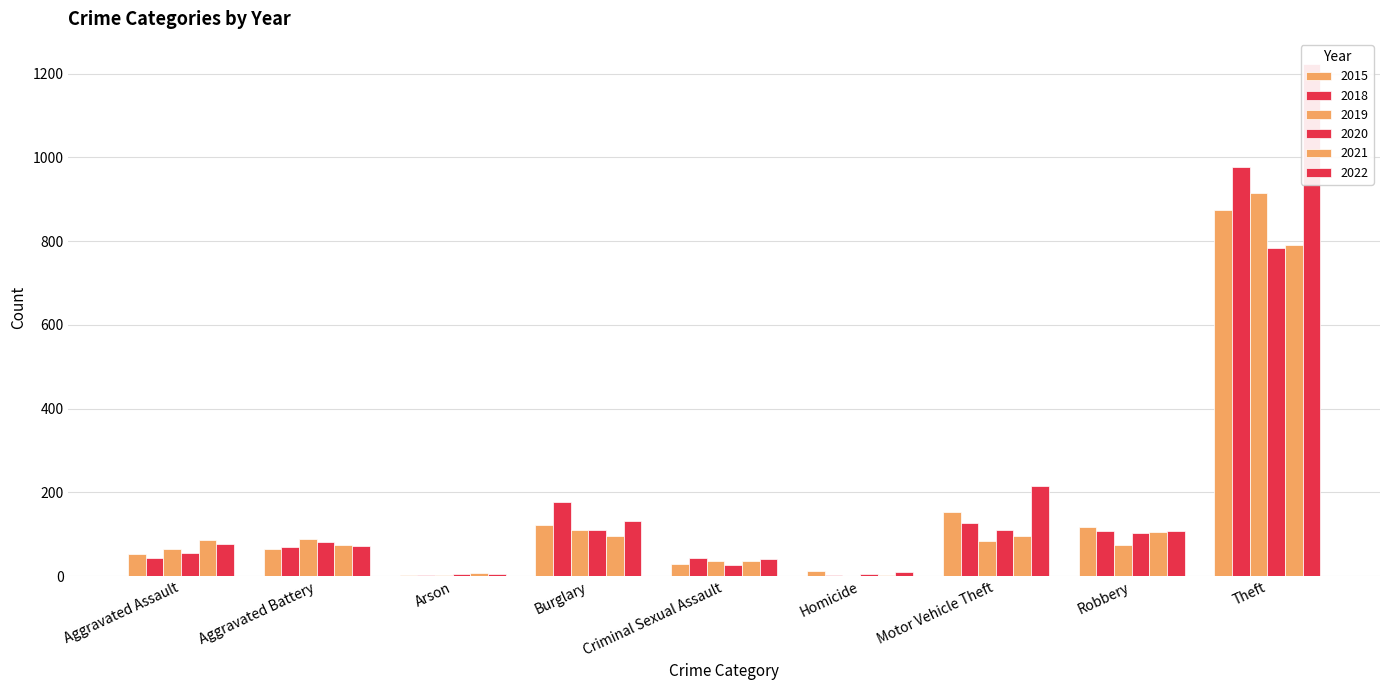

At which label does 2018 first exceed 70?

Burglary